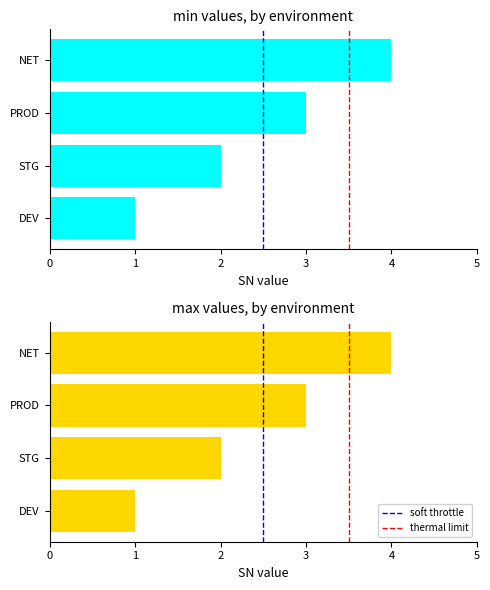

What is the sum of the values at NET and STG?

6